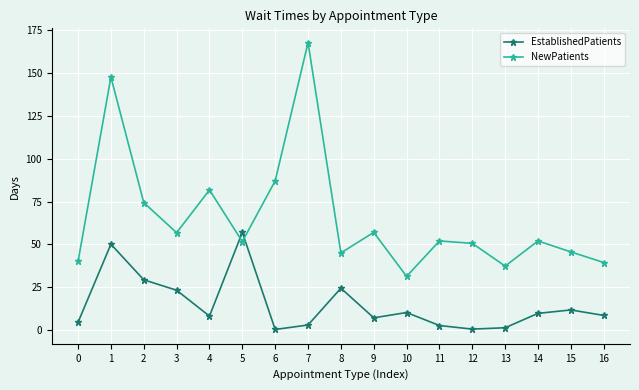

Which series has the largest total across all categories?

NewPatients